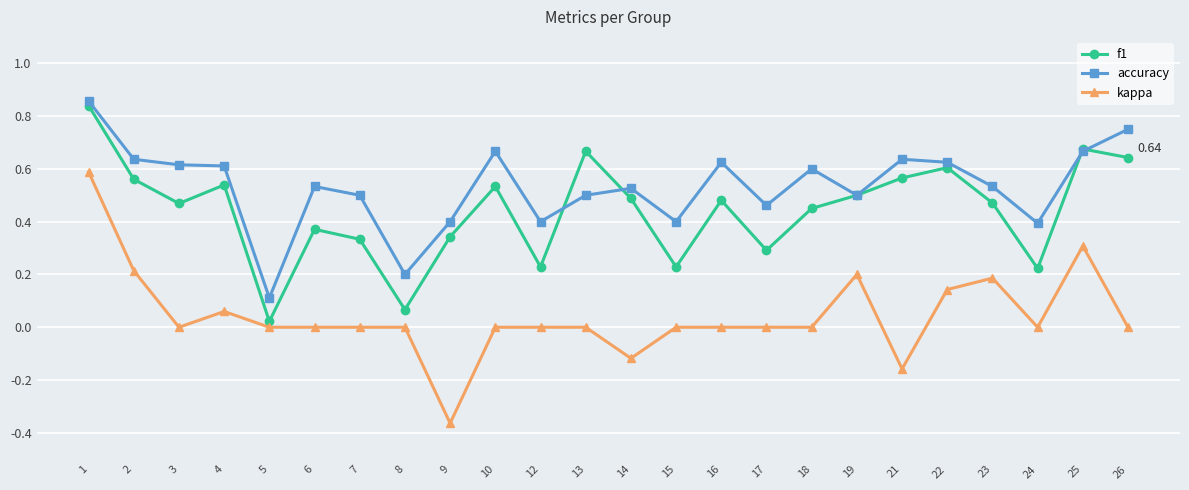

Which series has the widest spread of values?

kappa